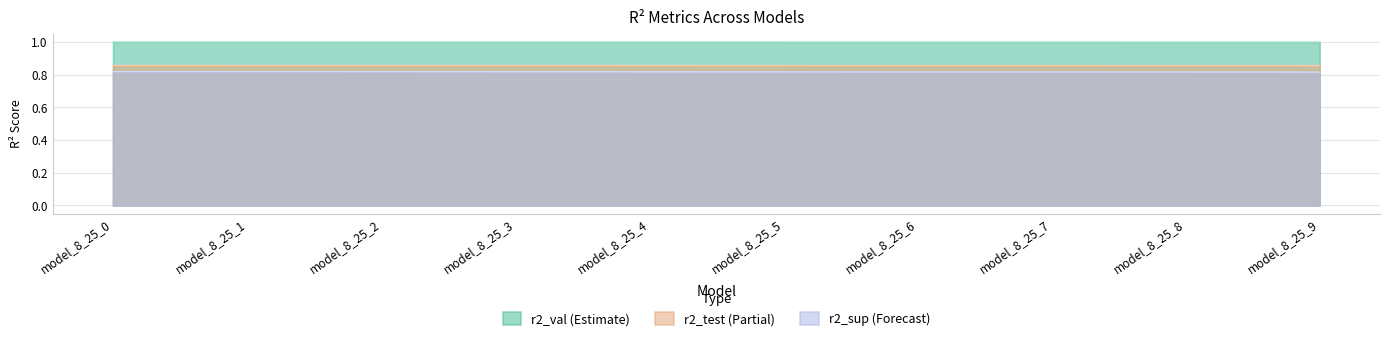

The value of r2_val at model_8_25_9 is 1.0. True or false?

True